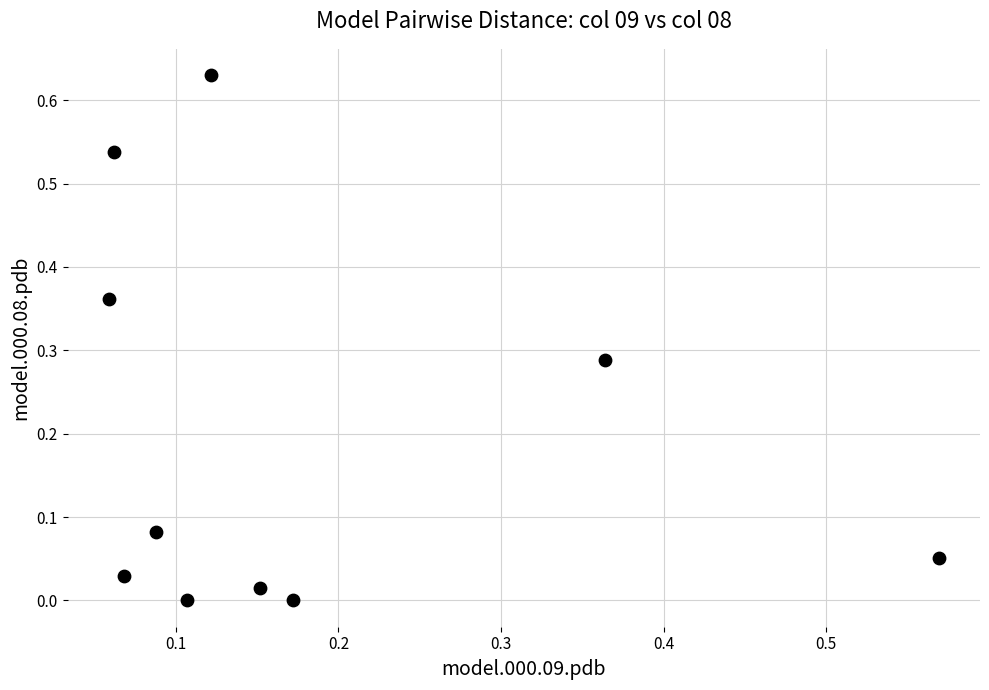

How many data points are displayed?

10